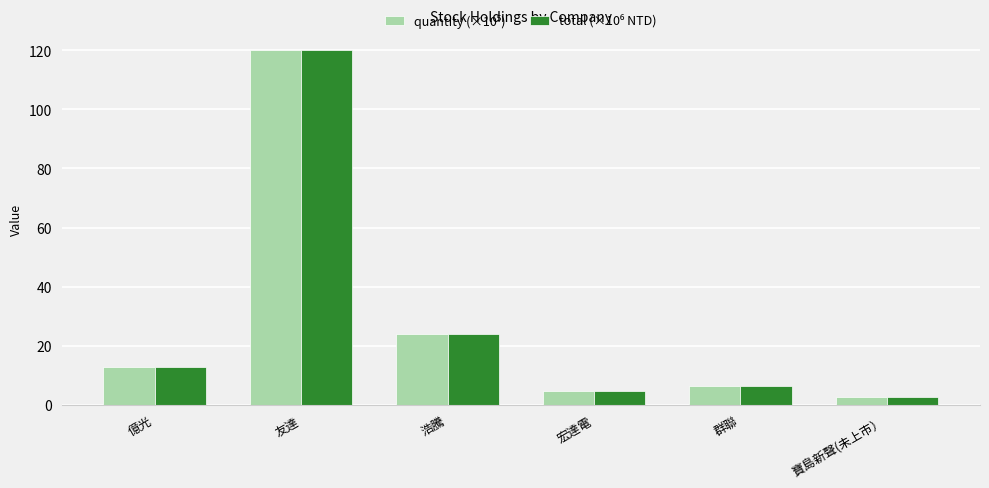

What is the total value across all series at 寶島新聲(未上市）?

5.3